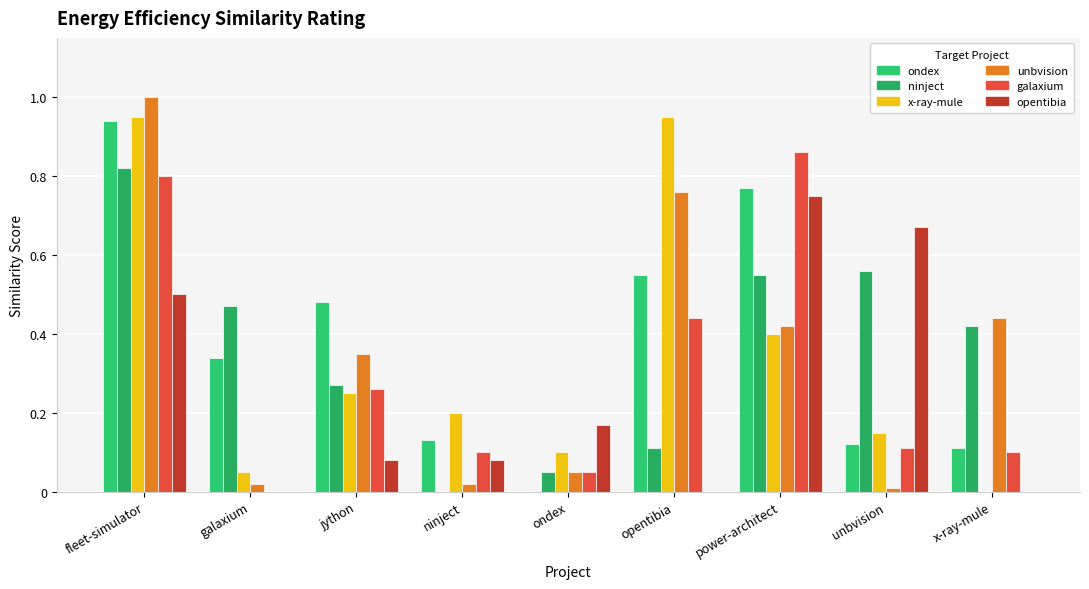

Between opentibia and galaxium, which is larger?

opentibia